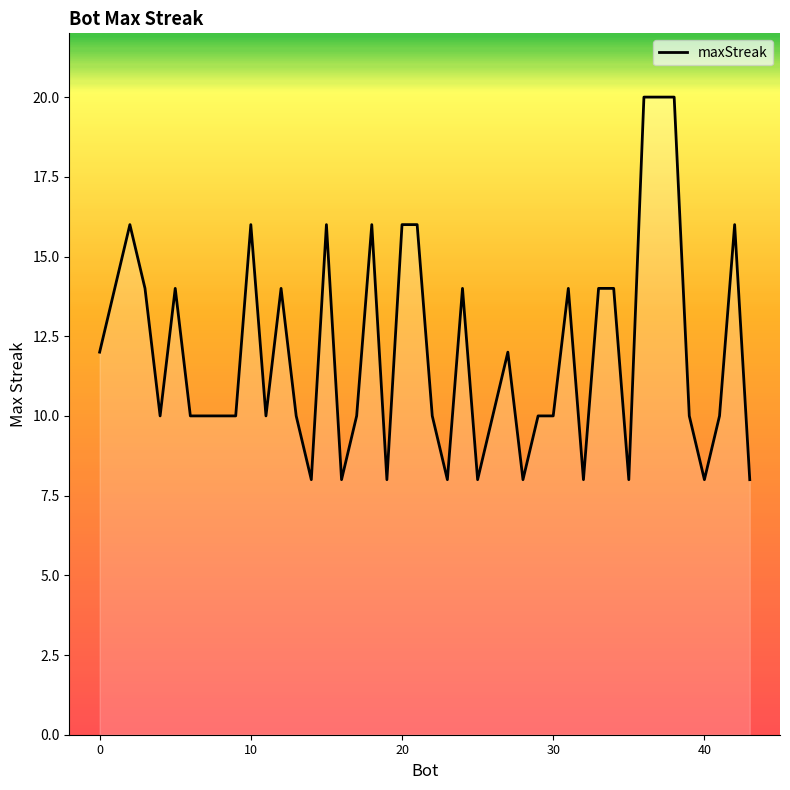

Reading right to left, transcribe all the data shown in this chart.

8	16	10	8	10	20	20	8	14	14	8	14	10	10	8	12	8	14	8	10	16	16	8	16	10	8	16	8	10	14	10	16	10	10	10	14	10	14	16	12